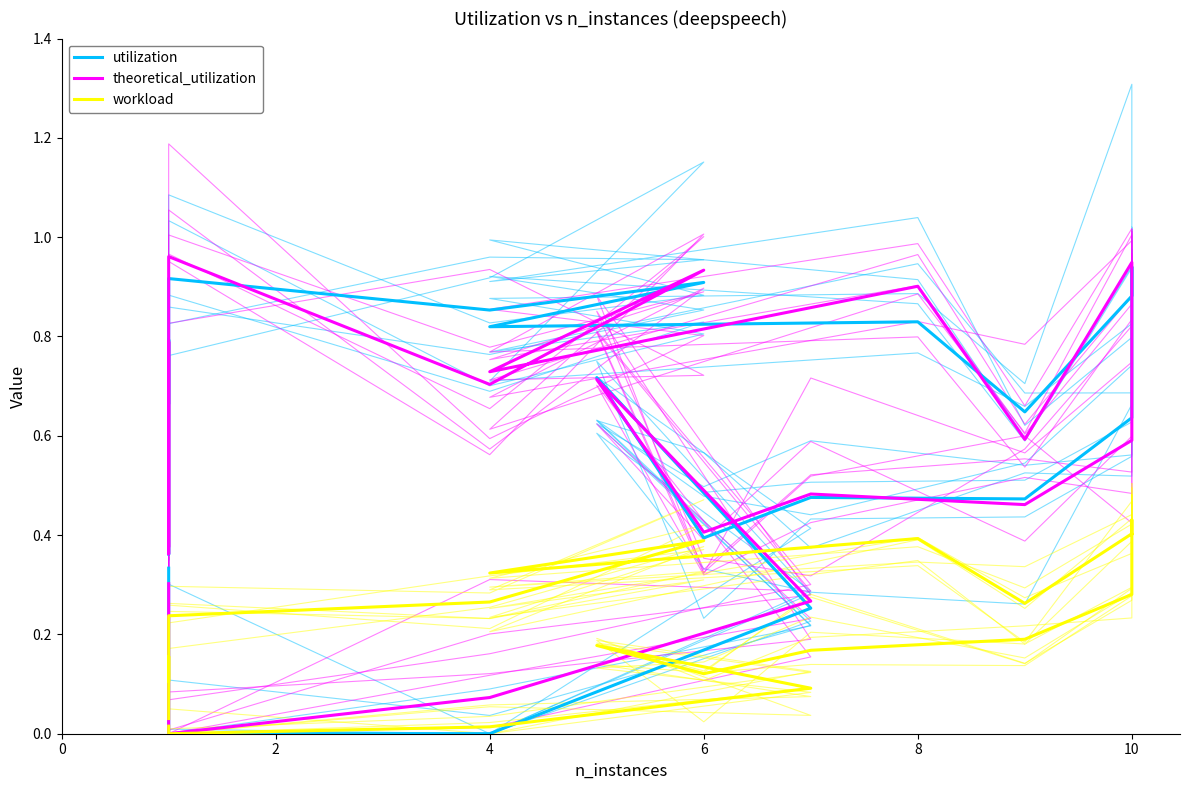

True or false: workload and theoretical_utilization cross at least once.

False